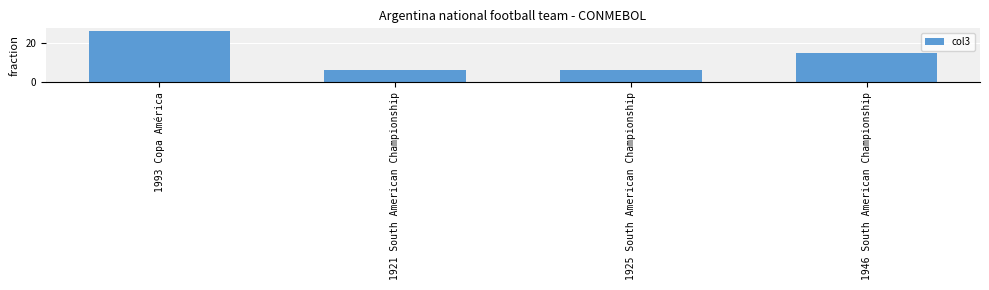

What value does the data have at 1921 South American Championship?

6